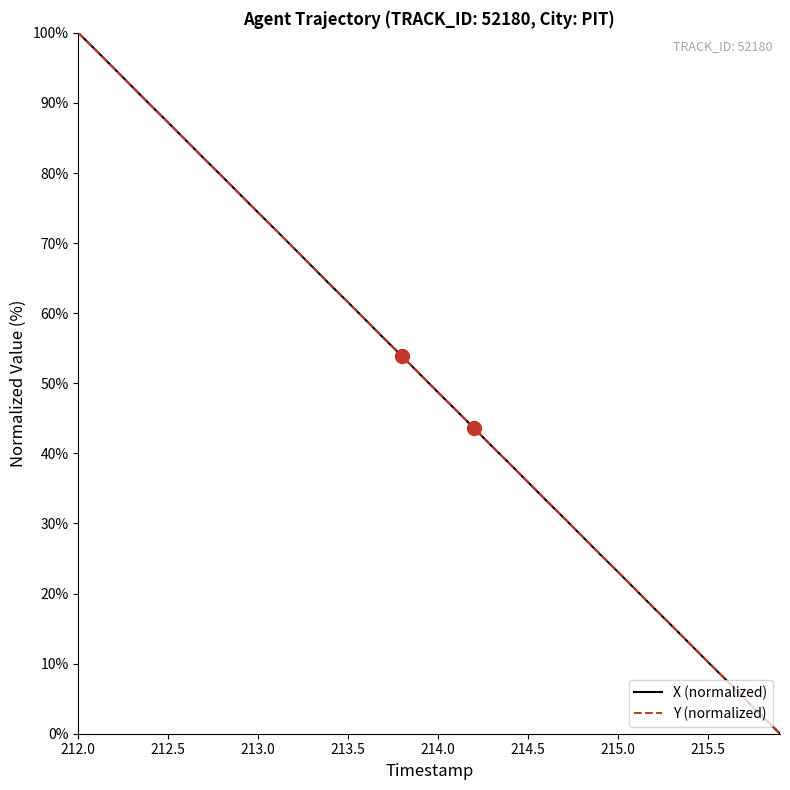

What is the maximum value for X (normalized)?

100.0